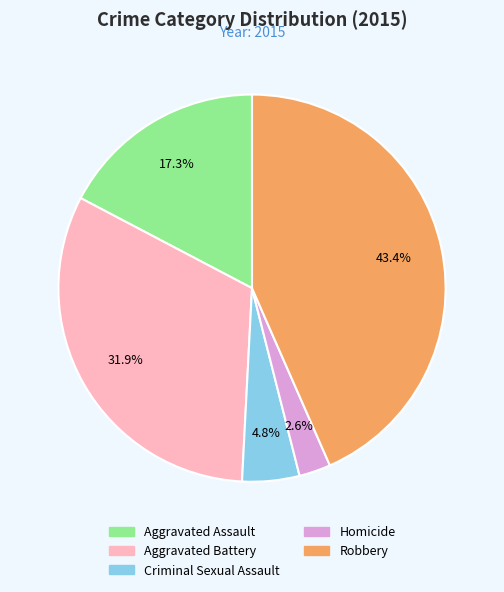

To the nearest percent, what portion does Aggravated Assault represent?

17%